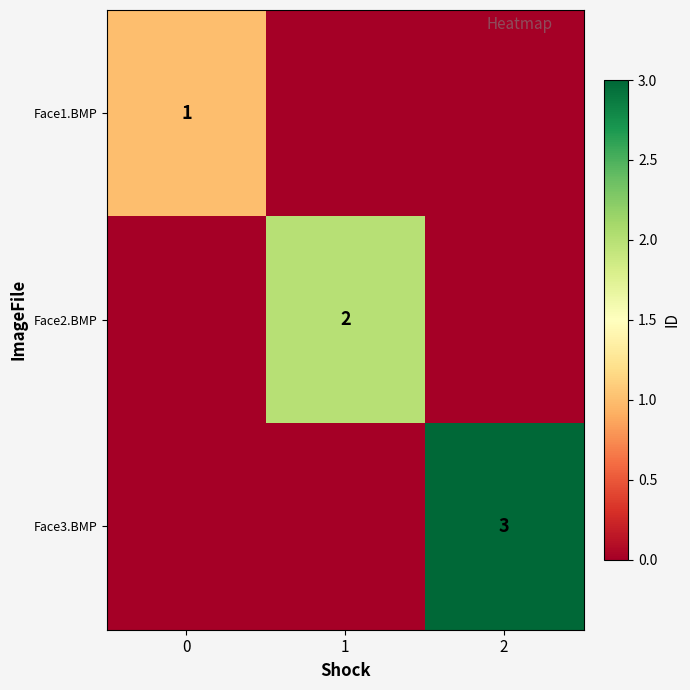

The value of Face1.BMP at 0 is 1. True or false?

True